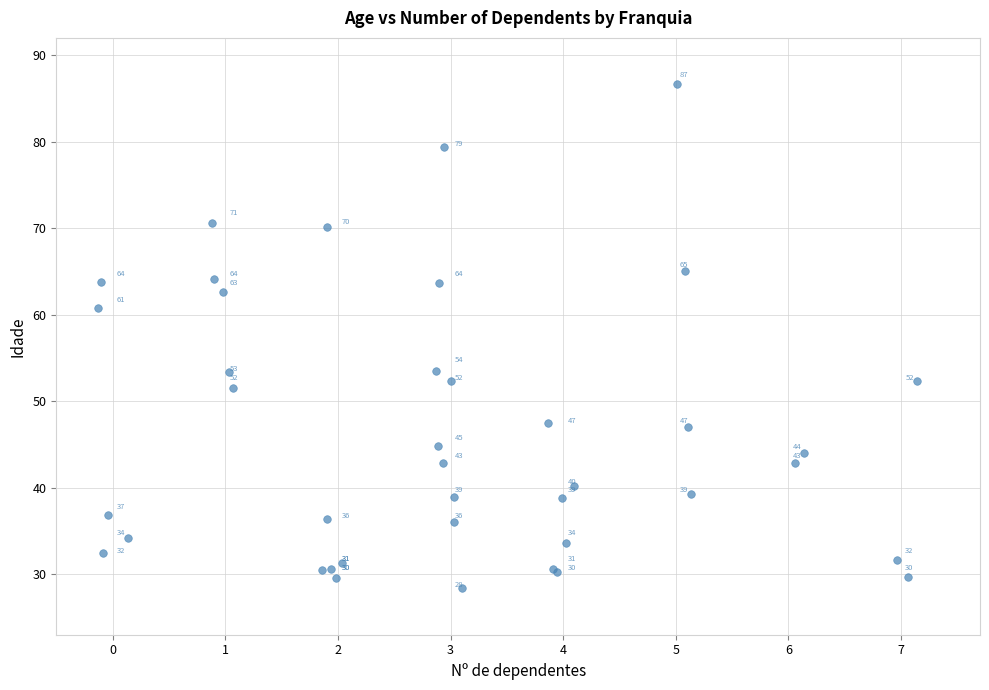

What Y value in the scatter plot is closest to 57?

53.5